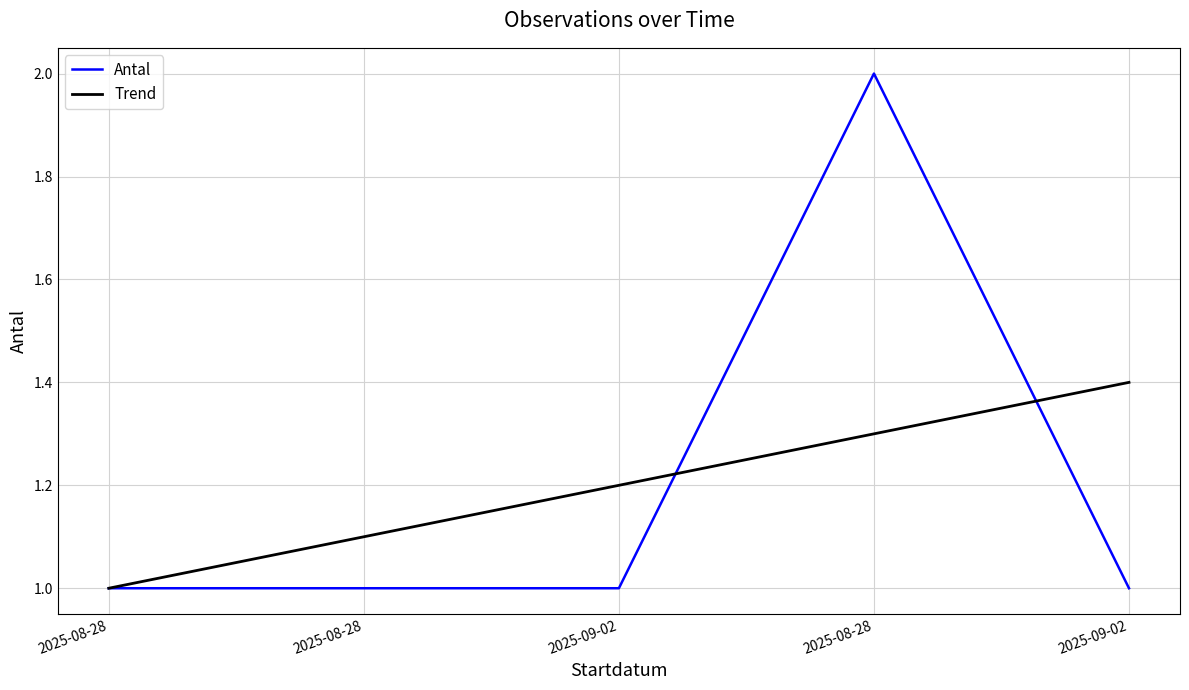

List the series in order of their overall mean, lowest first.

Trend, Antal